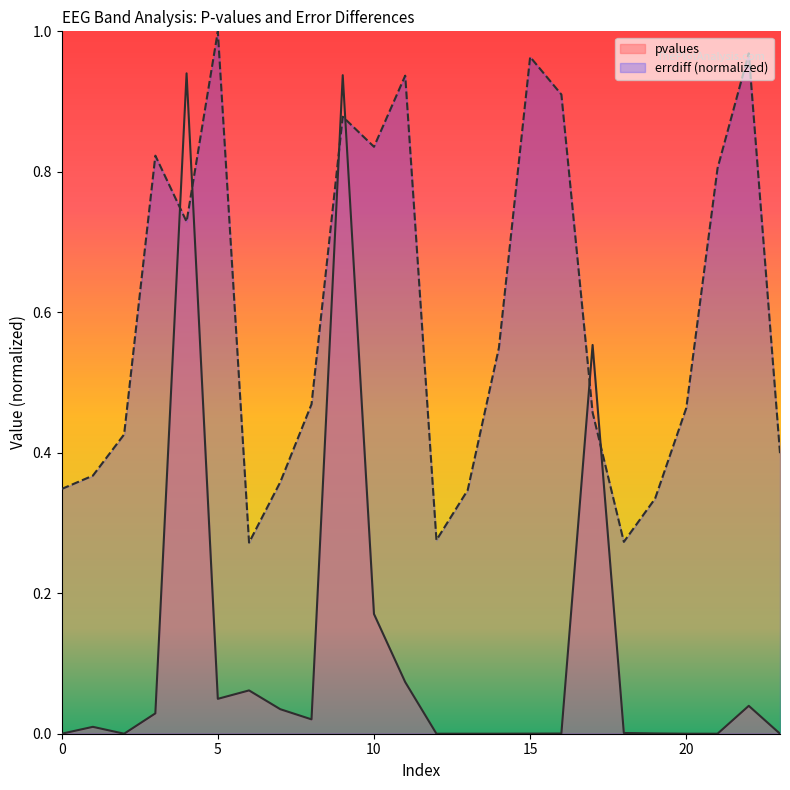

At which category is the sum across all series the highest?

9